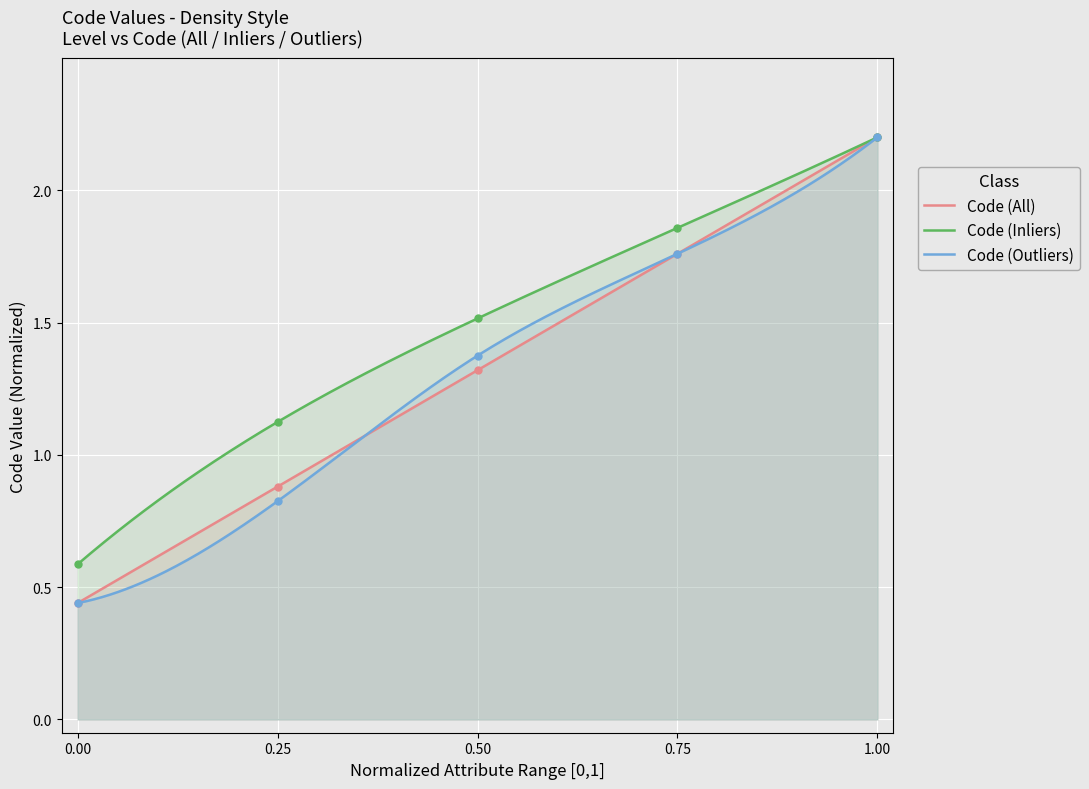

What is the maximum value shown in the chart?

2.2